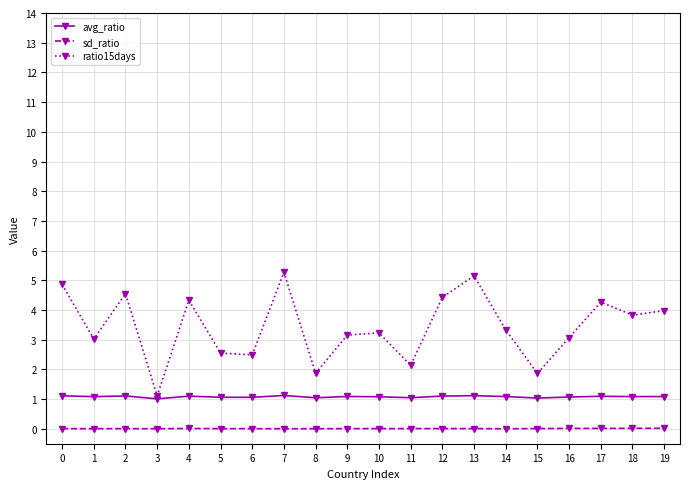

Is the value of avg_ratio at 18 greater than the value of ratio15days at 9?

No